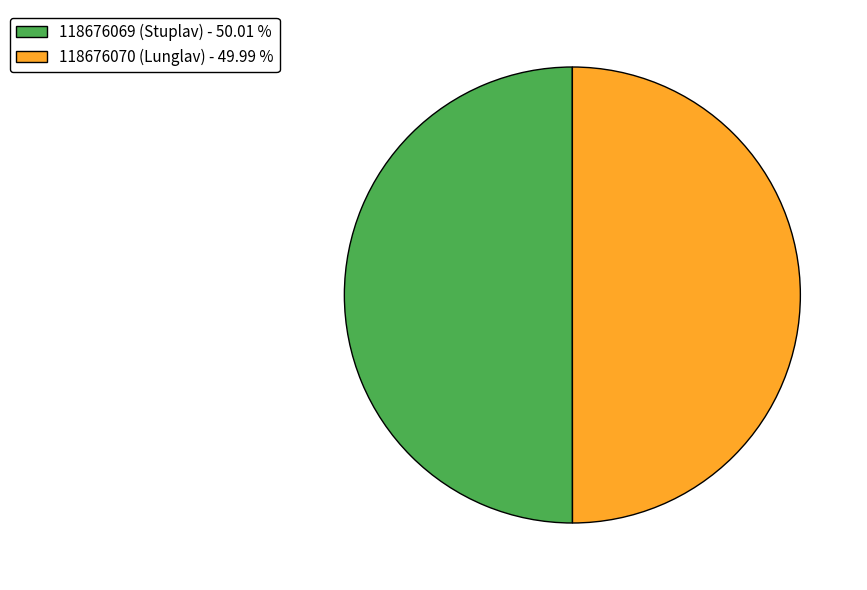

Combined, do 118676069 (Stuplav) - 50.01 % and 118676070 (Lunglav) - 49.99 % account for over 50%?

Yes